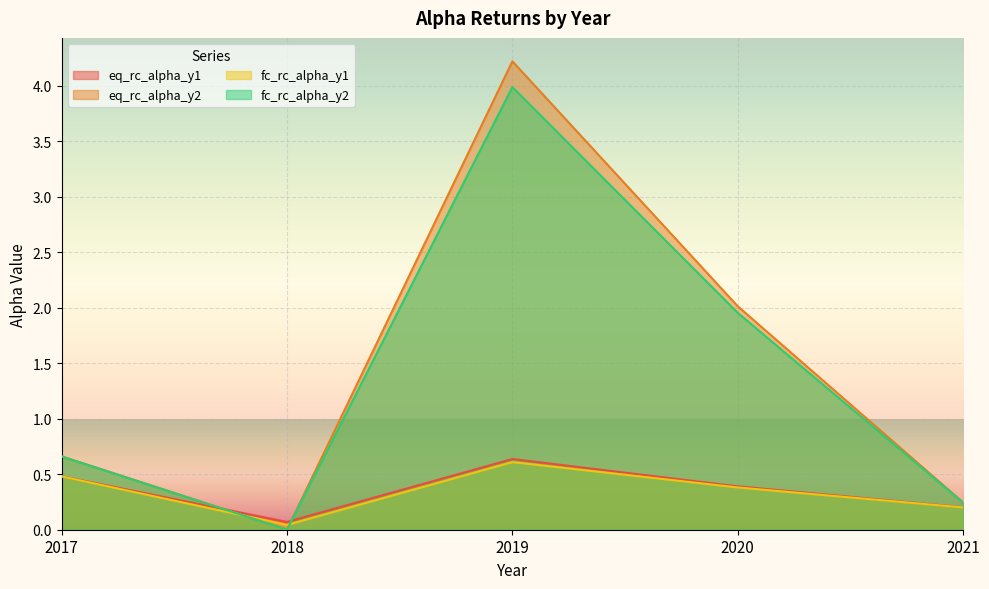

True or false: eq_rc_alpha_y1 has a value of 1.0 at 2019.

False